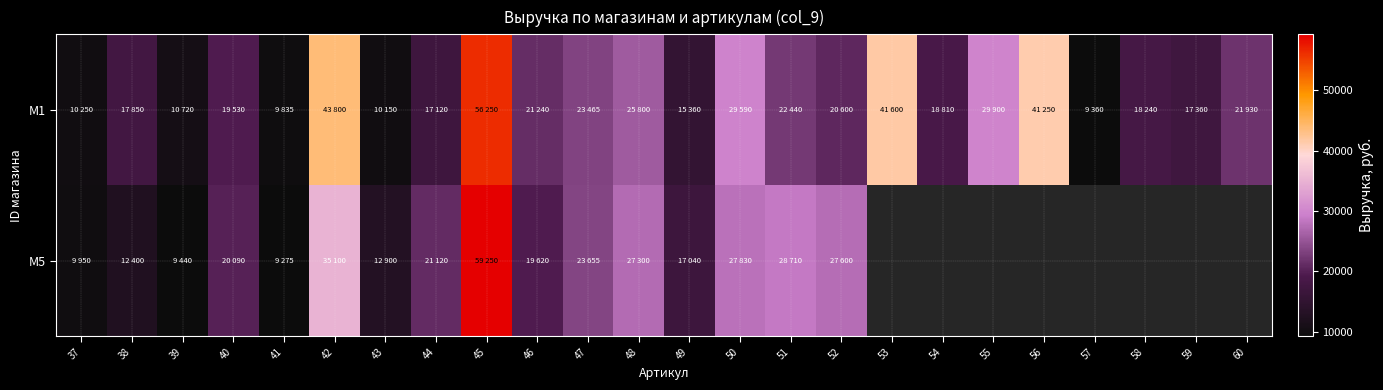

At how many categories does at least one series exceed 11660?

20